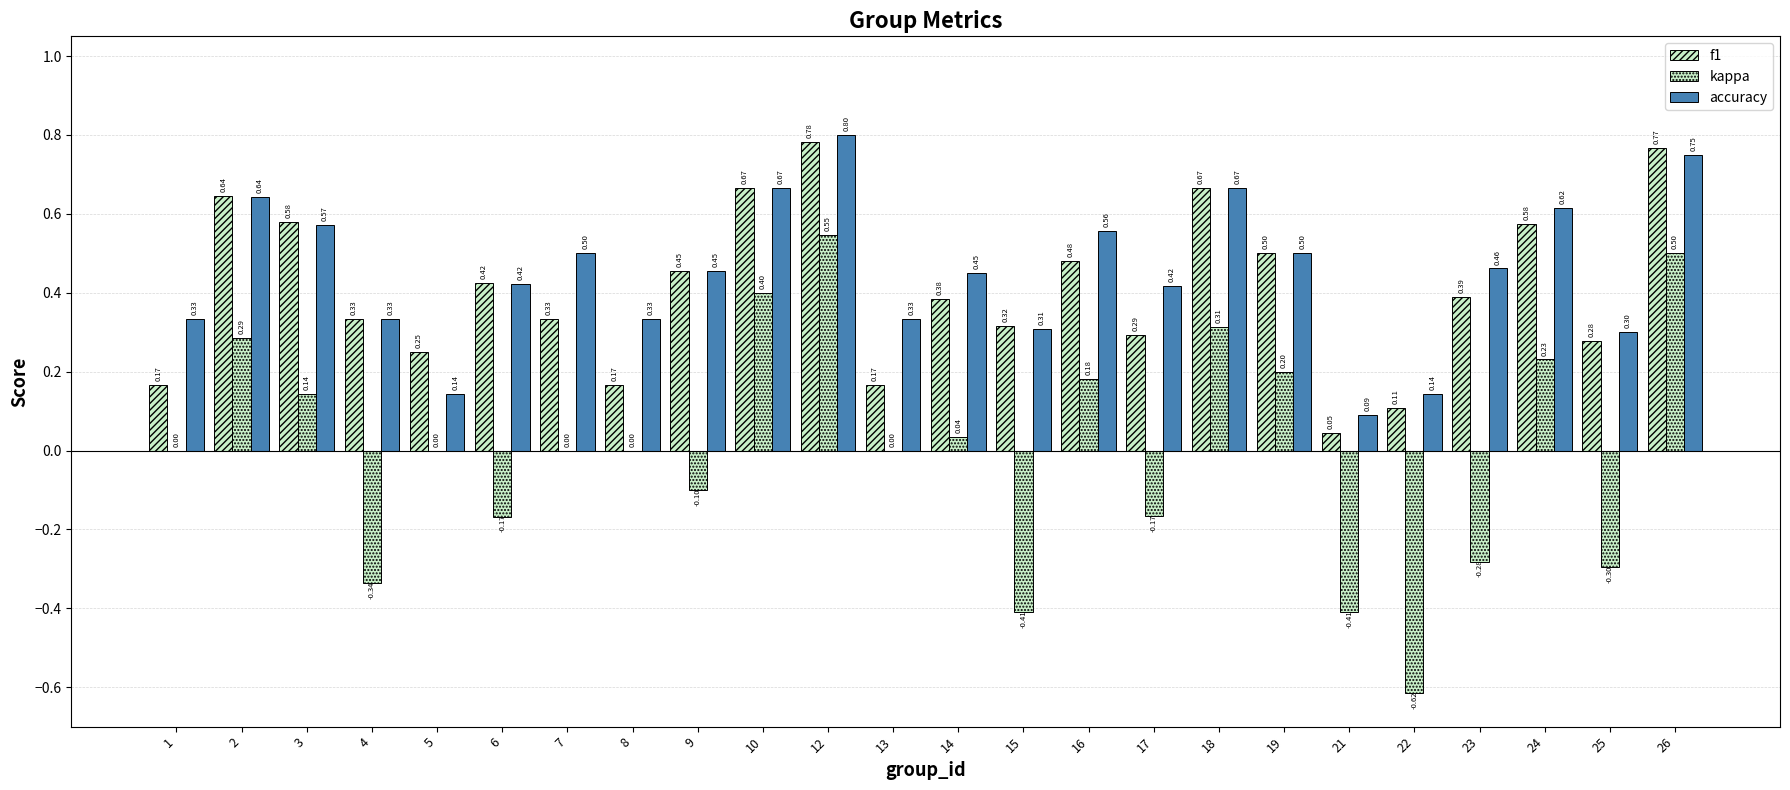

Reading left to right, transcribe all the data shown in this chart.

f1: 0.2	0.6	0.6	0.3	0.2	0.4	0.3	0.2	0.5	0.7	0.8	0.2	0.4	0.3	0.5	0.3	0.7	0.5	0.0	0.1	0.4	0.6	0.3	0.8
kappa: 0.0	0.3	0.1	-0.3	0.0	-0.2	0.0	0.0	-0.1	0.4	0.5	0.0	0.0	-0.4	0.2	-0.2	0.3	0.2	-0.4	-0.6	-0.3	0.2	-0.3	0.5
accuracy: 0.3	0.6	0.6	0.3	0.1	0.4	0.5	0.3	0.5	0.7	0.8	0.3	0.5	0.3	0.6	0.4	0.7	0.5	0.1	0.1	0.5	0.6	0.3	0.8